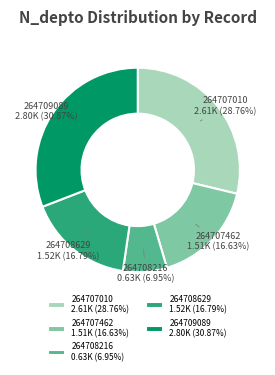

To the nearest percent, what is the average slice percentage?

20%